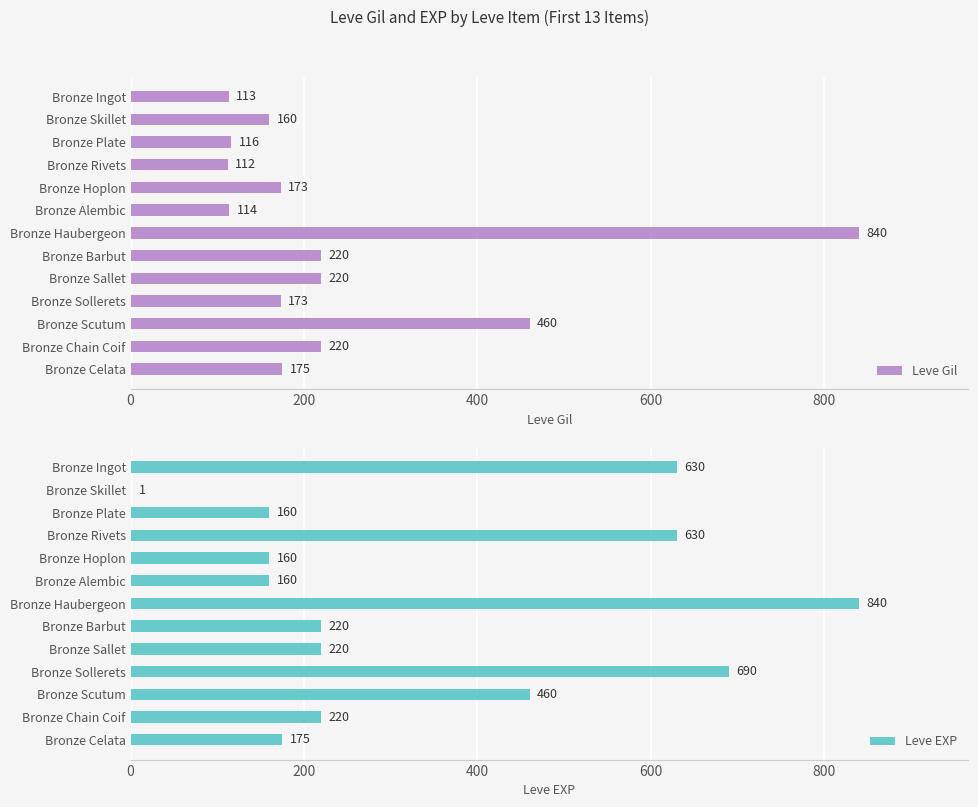

What is the maximum value for Leve Gil?

840